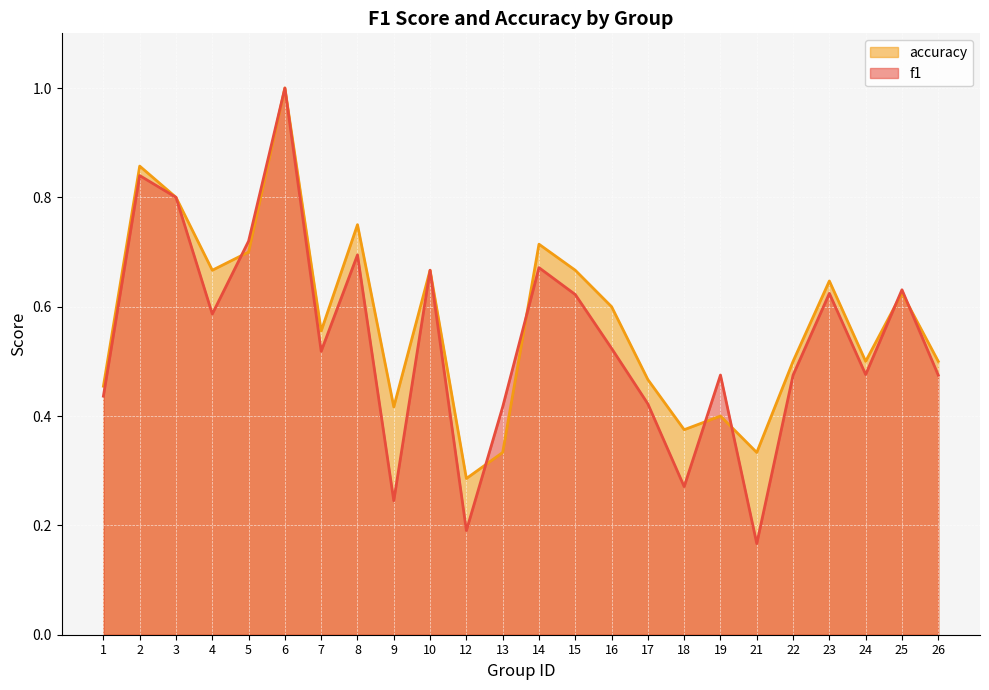

Does the chart display data point markers on the line(s)?

No